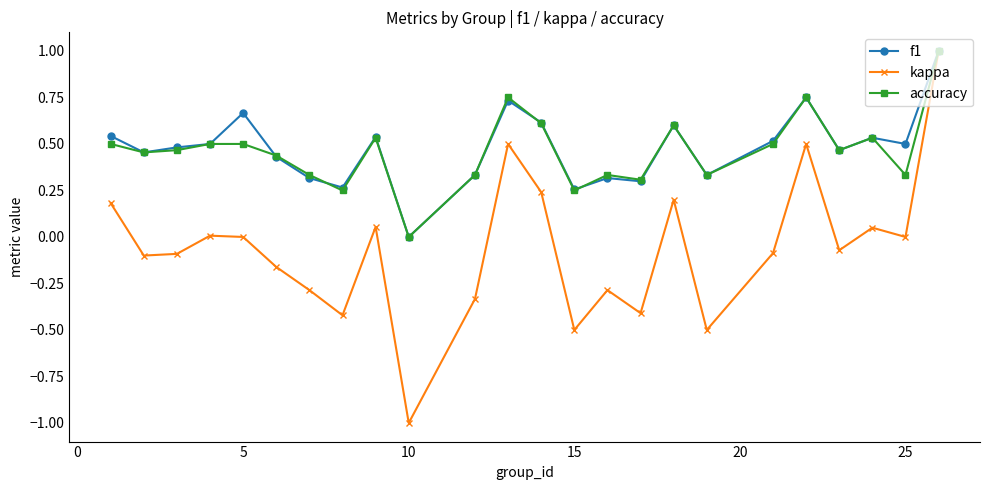

What is the maximum value shown in the chart?

1.0